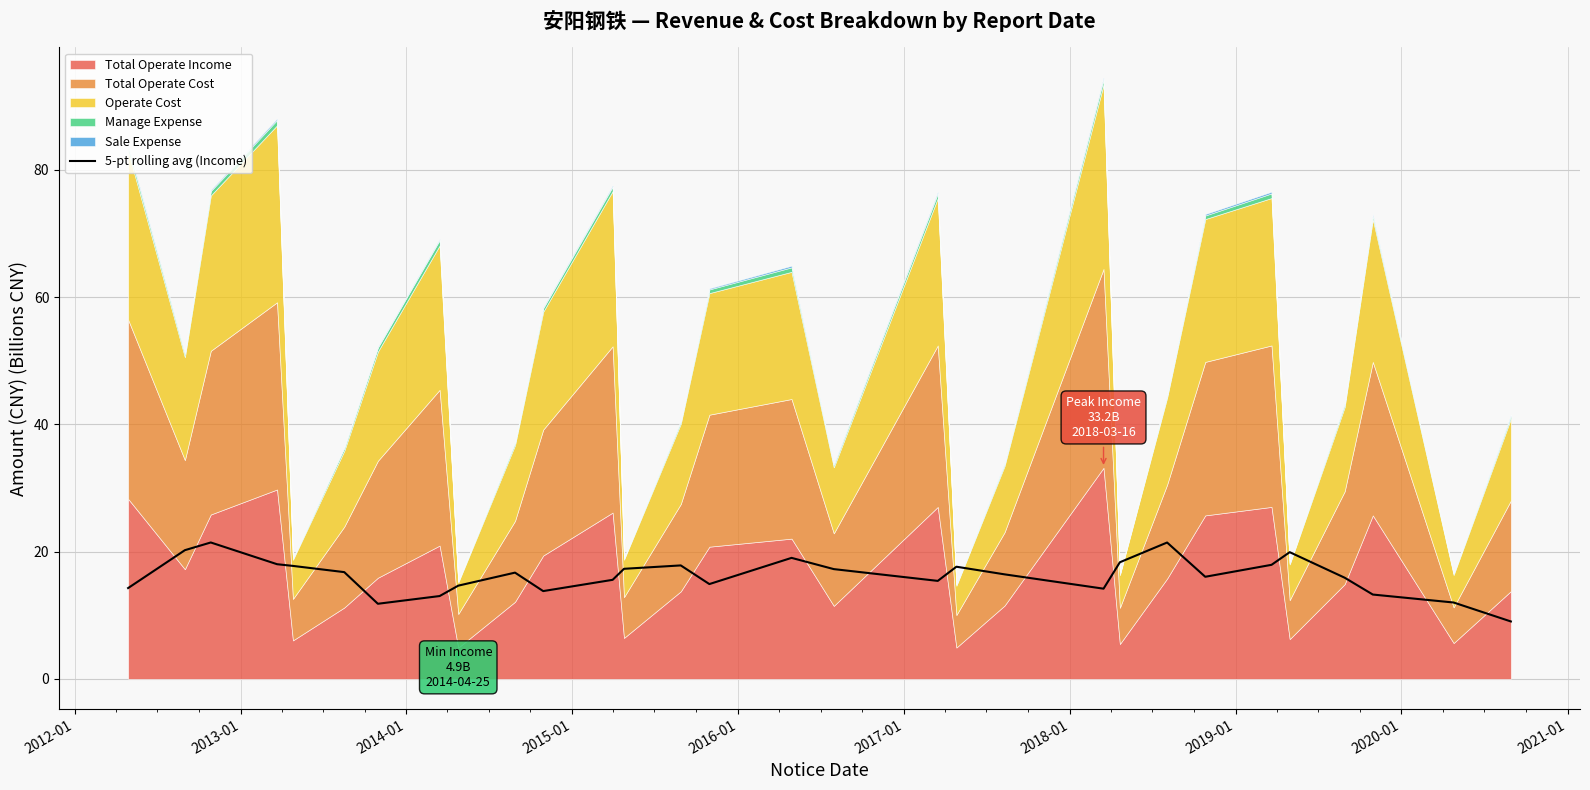

What is the lowest value of the 5-pt rolling avg (Income) series?

9.0